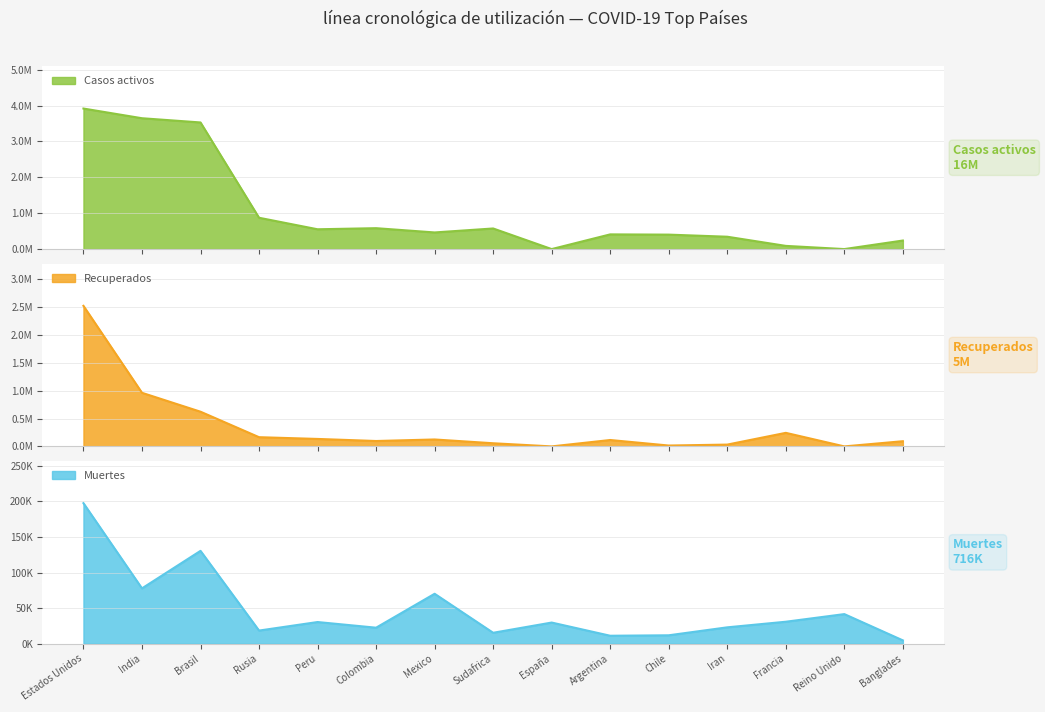

The Casos activos series shows 89059 at Francia. True or false?

True